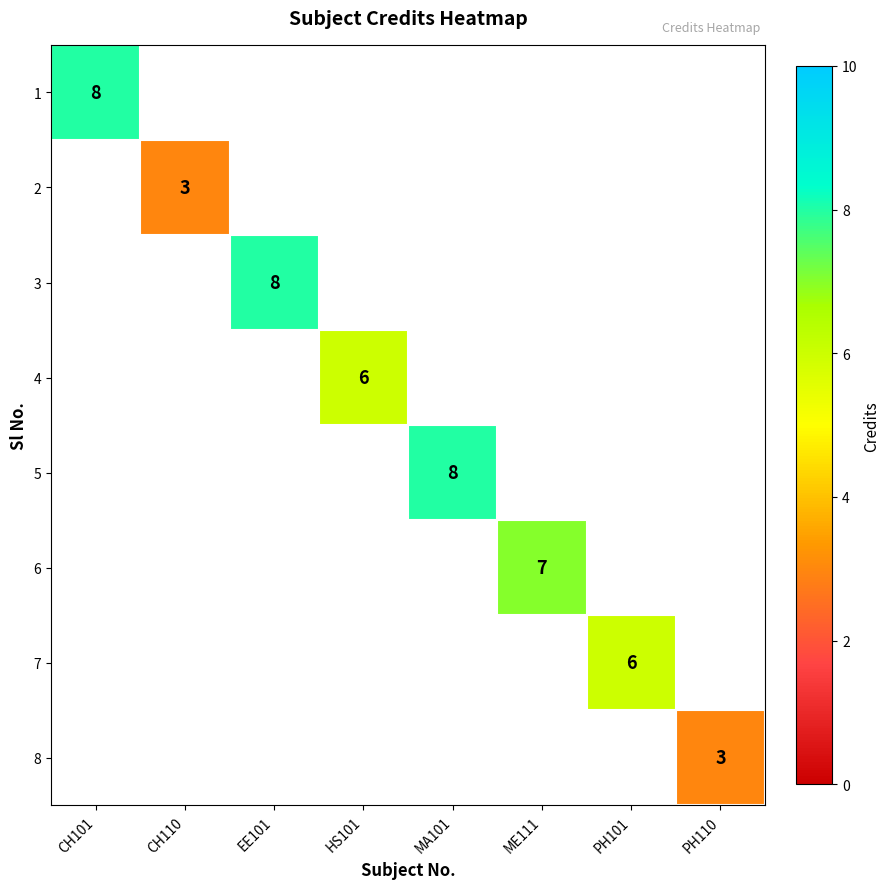

At which category does the chart reach its peak across all series?

CH101